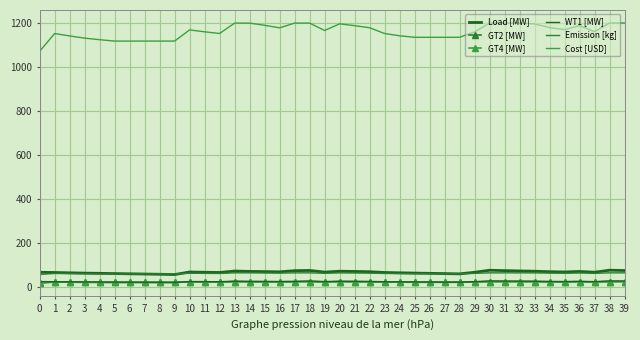

Reading left to right, what are all the values shown in this chart?

Load [MW]: 65.5	64.5	63.0	61.7	60.7	59.6	58.6	57.5	56.5	55.2	66.7	65.6	64.5	71.0	69.5	68.5	67.5	72.7	73.8	66.4	70.3	69.2	68.0	64.5	63.1	61.8	60.7	59.6	58.2	65.5	74.8	73.0	71.5	70.2	68.1	66.8	69.2	65.7	74.9	73.5
GT2 [MW]: 17.2	21.0	20.5	20.0	19.7	19.4	19.4	19.4	19.4	19.4	21.7	21.3	21.0	23.0	23.0	22.6	22.1	23.0	23.0	21.6	22.8	22.5	22.1	21.0	20.5	20.2	20.2	20.2	20.2	21.3	23.0	23.0	23.0	22.8	22.1	21.7	22.5	21.4	23.0	23.0
GT4 [MW]: 17.2	21.0	20.5	20.0	19.7	19.4	19.4	19.4	19.4	19.4	21.7	21.3	21.0	23.0	23.0	22.6	22.1	23.0	23.0	21.6	22.8	22.5	22.1	21.0	20.5	20.2	20.2	20.2	20.2	21.3	23.0	23.0	23.0	22.8	22.1	21.7	22.5	21.4	23.0	23.0
WT1 [MW]: 22.9	22.6	22.1	21.6	21.2	20.9	20.5	20.1	19.8	19.3	23.4	22.9	22.6	24.9	23.3	23.3	23.3	23.3	25.8	23.2	24.6	24.2	23.8	22.6	22.1	21.6	21.2	20.9	20.4	22.9	26.2	25.5	25.0	24.6	23.8	23.4	24.2	23.0	26.2	25.7
Emission [kg]: 55.6	60.1	59.5	58.9	58.5	58.2	58.2	58.2	58.2	58.2	61.0	60.5	60.1	62.8	62.8	62.3	61.6	62.8	62.9	60.9	62.6	62.2	61.6	60.1	59.5	59.1	59.1	59.1	59.1	60.5	62.9	62.9	62.9	62.6	61.7	61.1	62.2	60.6	62.9	62.9
Cost [USD]: 1070.5	1151.5	1140.4	1130.6	1123.3	1117.0	1117.1	1117.1	1117.1	1117.1	1167.9	1159.2	1151.7	1198.8	1198.8	1188.9	1177.3	1198.8	1198.9	1165.3	1195.5	1187.2	1177.8	1151.5	1141.2	1134.3	1134.3	1134.3	1134.3	1158.7	1199.2	1199.2	1199.2	1195.1	1178.5	1169.0	1187.1	1160.1	1199.3	1199.3